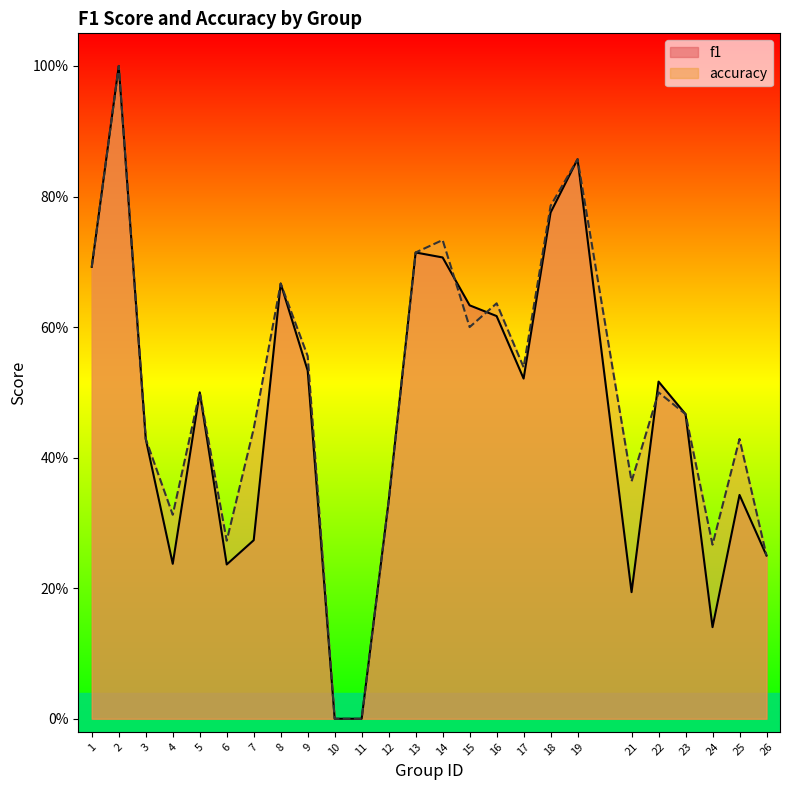

List the series in order of their peak value, highest first.

f1, accuracy